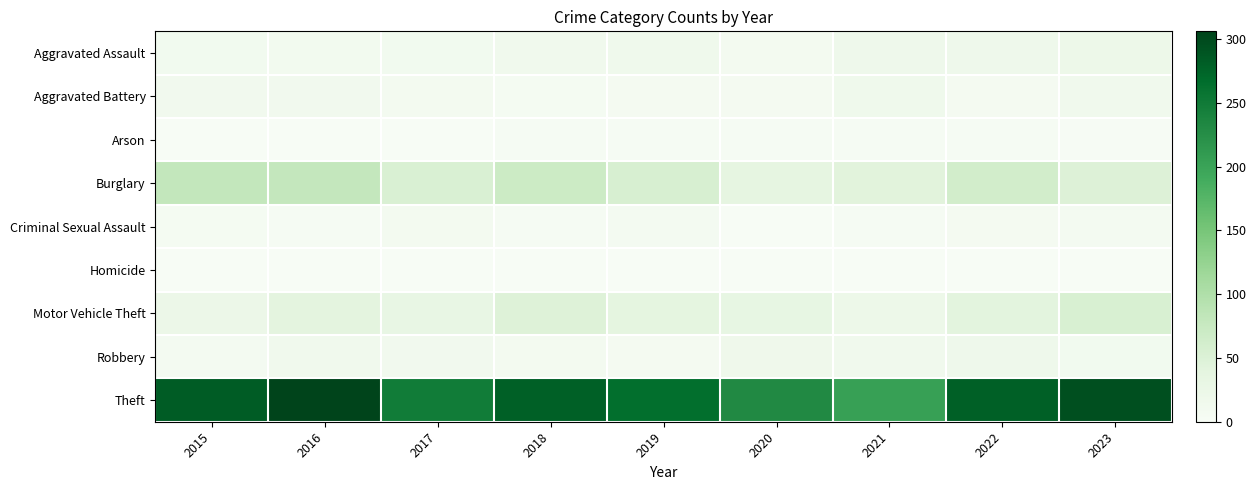

Reading right to left, what are all the values shown in this chart?

Aggravated Assault: 2023=21	2022=18	2021=19	2020=9	2019=16	2018=15	2017=11	2016=10	2015=11
Aggravated Battery: 2023=15	2022=7	2021=16	2020=6	2019=7	2018=5	2017=9	2016=13	2015=12
Arson: 2023=2	2022=4	2021=3	2020=3	2019=4	2018=3	2017=1	2016=0	2015=1
Burglary: 2023=49	2022=63	2021=43	2020=36	2019=56	2018=70	2017=53	2016=80	2015=81
Criminal Sexual Assault: 2023=8	2022=7	2021=4	2020=1	2019=8	2018=4	2017=9	2016=3	2015=5
Homicide: 2023=0	2022=0	2021=0	2020=1	2019=0	2018=0	2017=1	2016=1	2015=0
Motor Vehicle Theft: 2023=54	2022=40	2021=21	2020=33	2019=38	2018=47	2017=31	2016=39	2015=23
Robbery: 2023=11	2022=18	2021=15	2020=17	2019=7	2018=9	2017=13	2016=14	2015=8
Theft: 2023=295	2022=279	2021=204	2020=231	2019=265	2018=279	2017=248	2016=306	2015=283